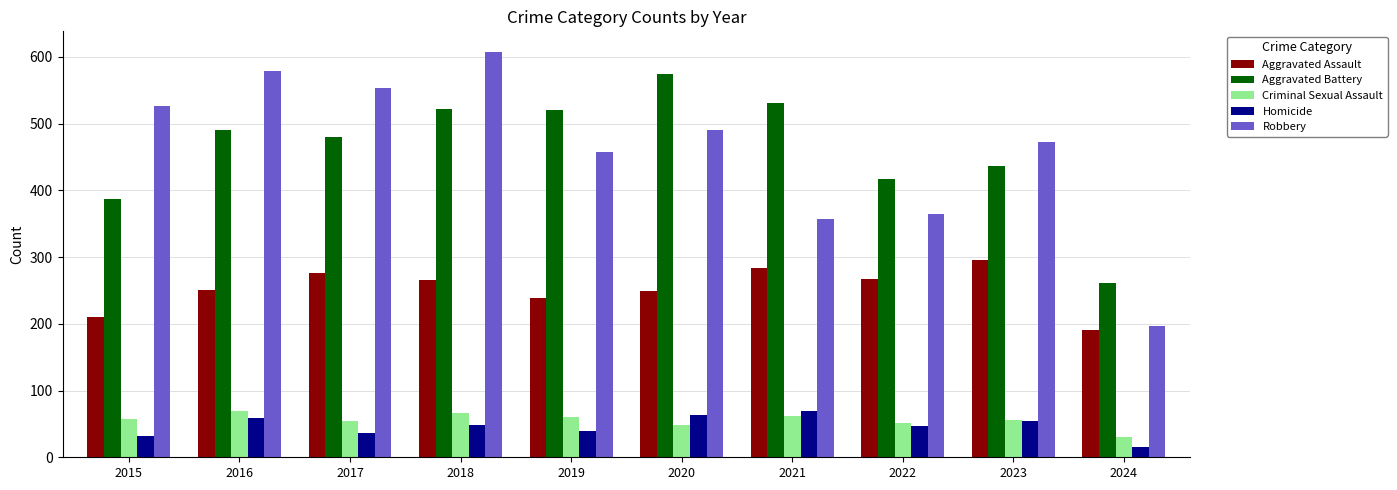

Is the value of Aggravated Battery at 2021 greater than the value of Homicide at 2023?

Yes